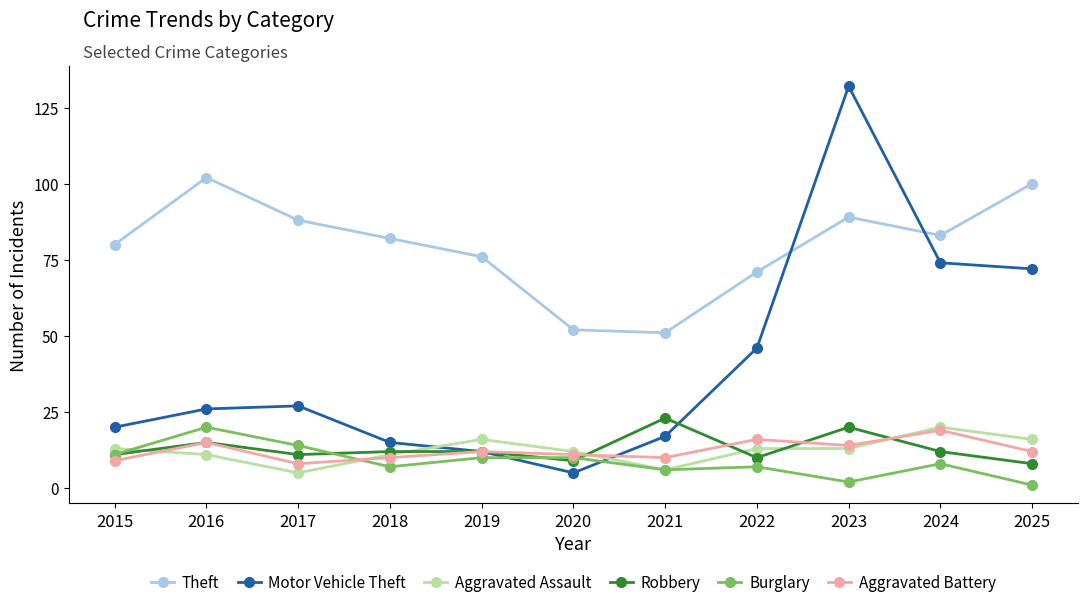

Which series ends up on top after the final intersection of Aggravated Battery and Aggravated Assault?

Aggravated Assault